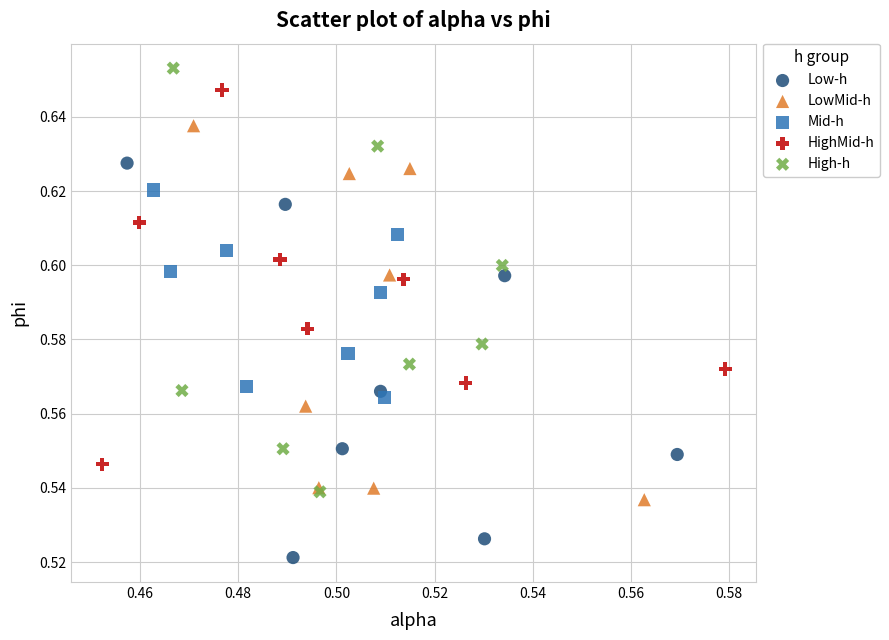

What are all the series names shown in the legend?

Low-h, LowMid-h, Mid-h, HighMid-h, High-h